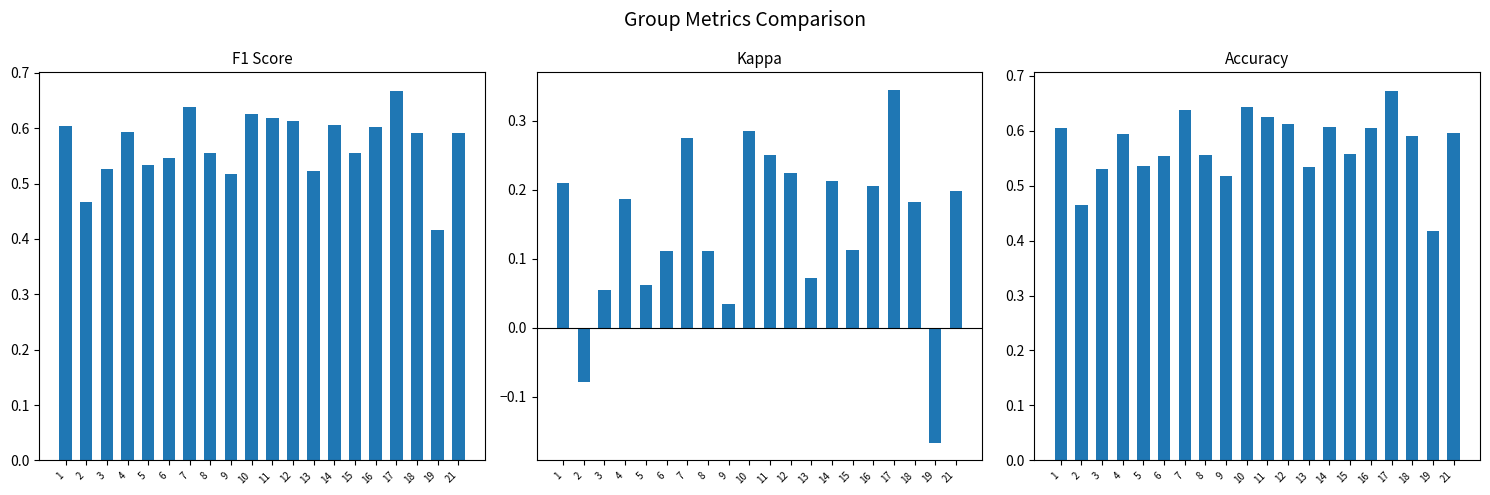

Is it true that accuracy equals 0.8 at 16?

False